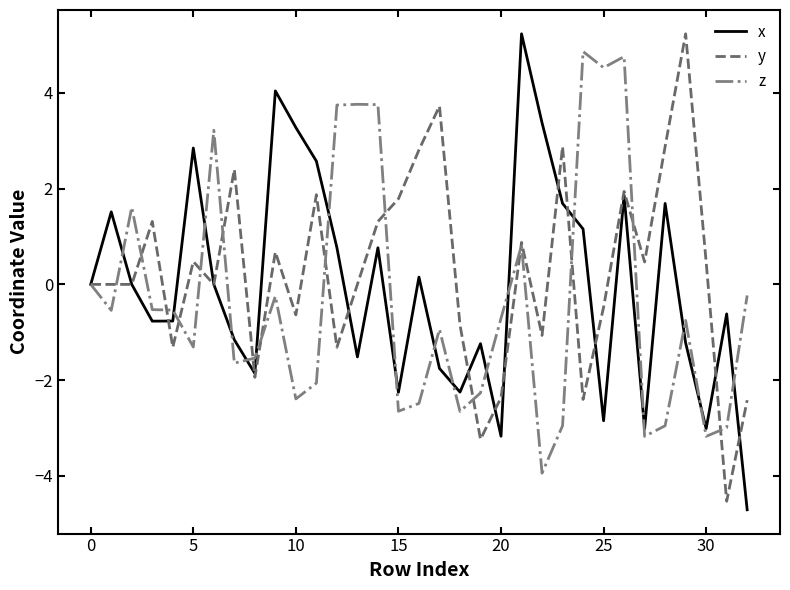

What is the minimum value shown in the chart?

-4.7